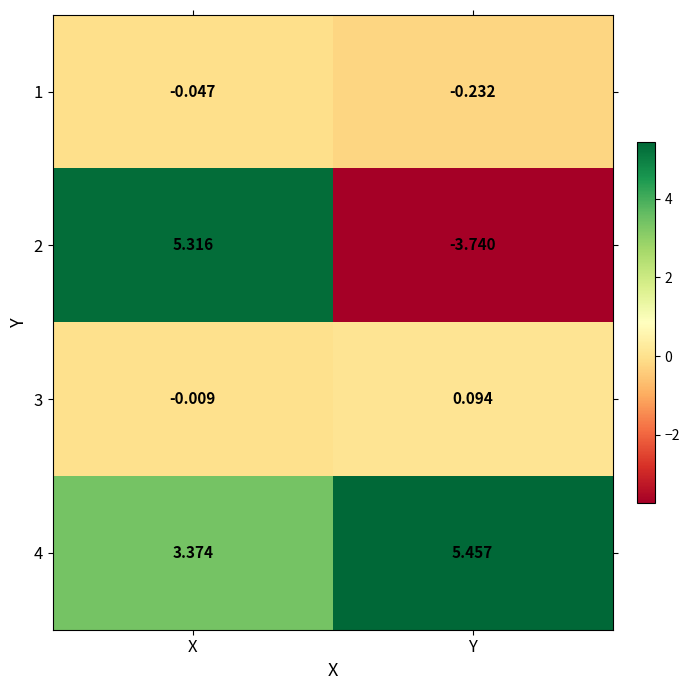

Which label corresponds to the smallest value in the chart?

Y